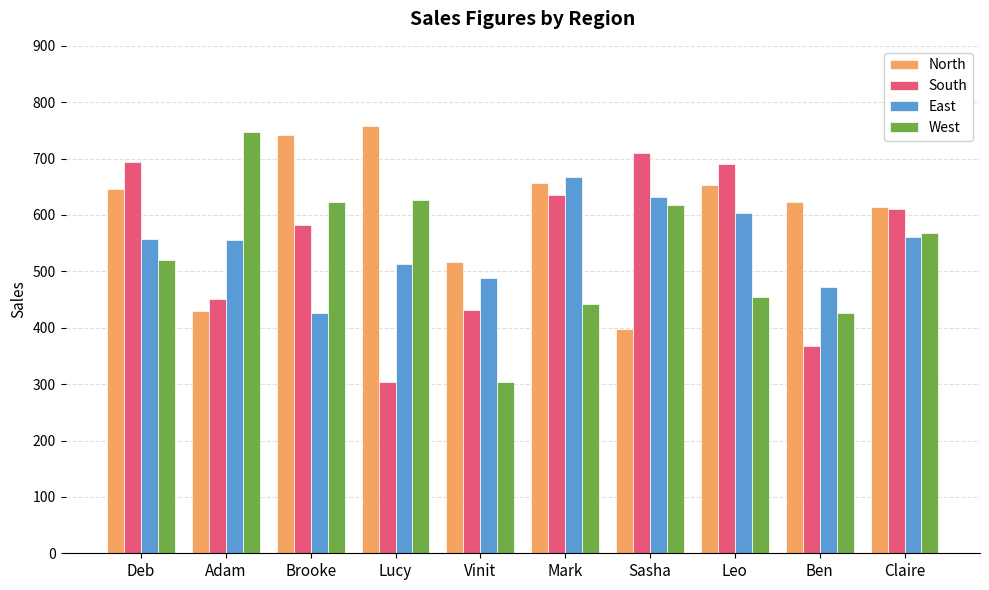

What is the sum of all North values?

6038